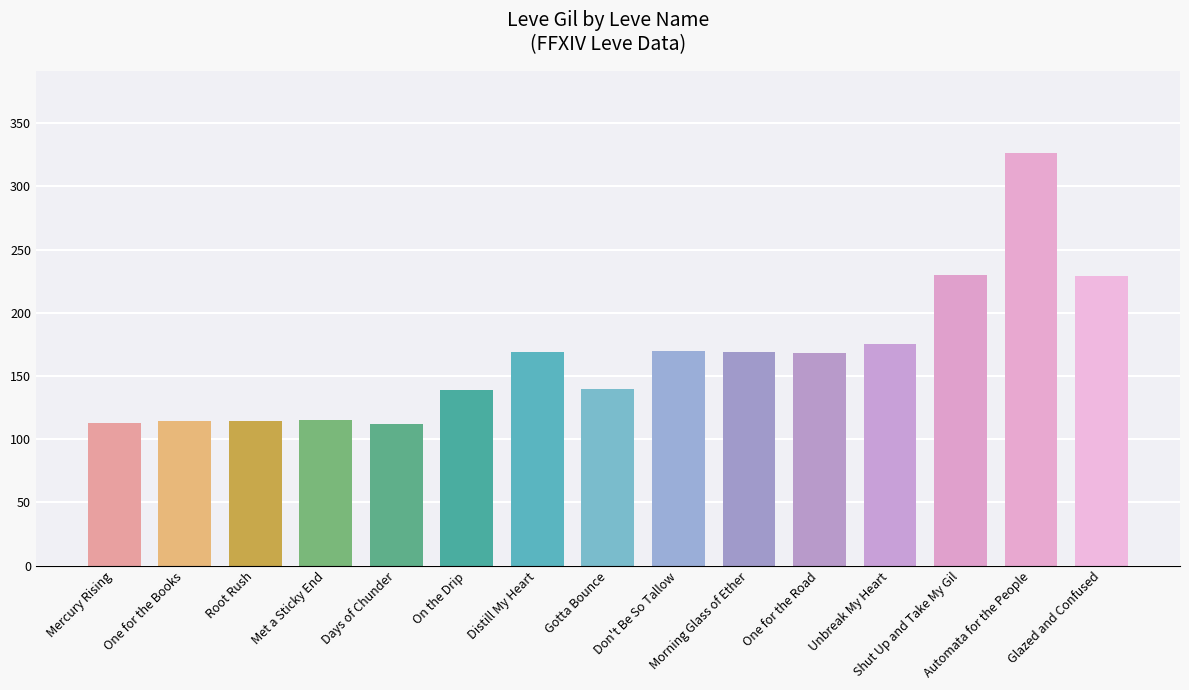

What is the difference between the maximum and minimum values?

214